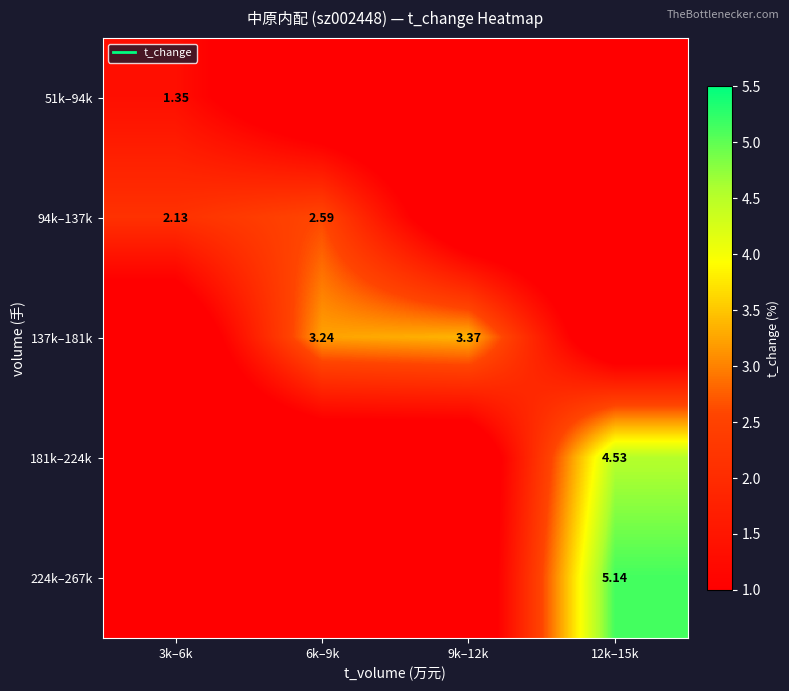

Is it true that 94k–137k equals -1.0 at 9k–12k?

False